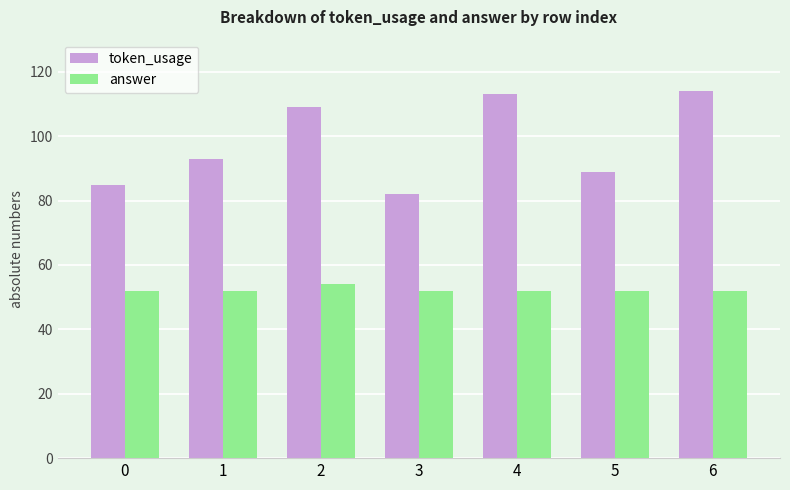

What is the difference between the token_usage values at 1 and 3?

11